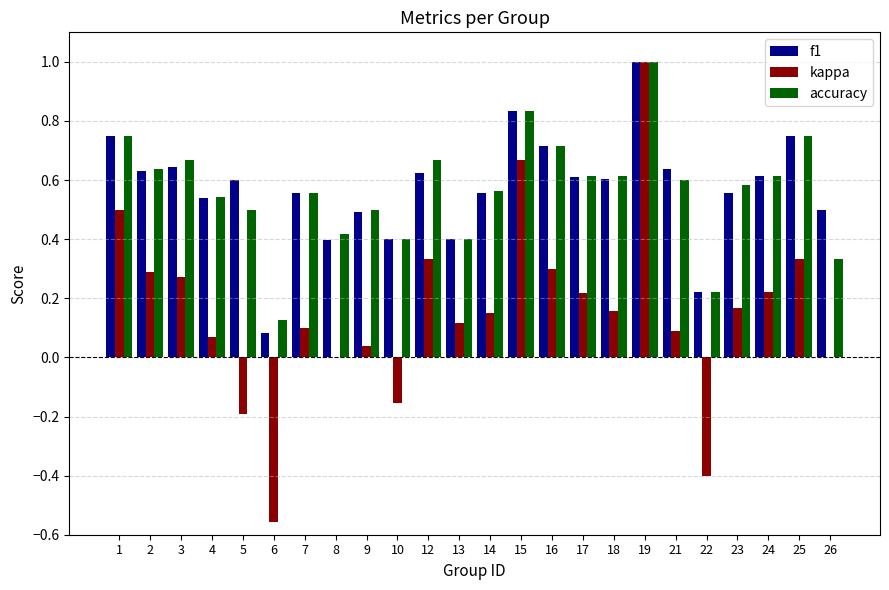

What is the sum of the f1 values at 10 and 26?

0.9